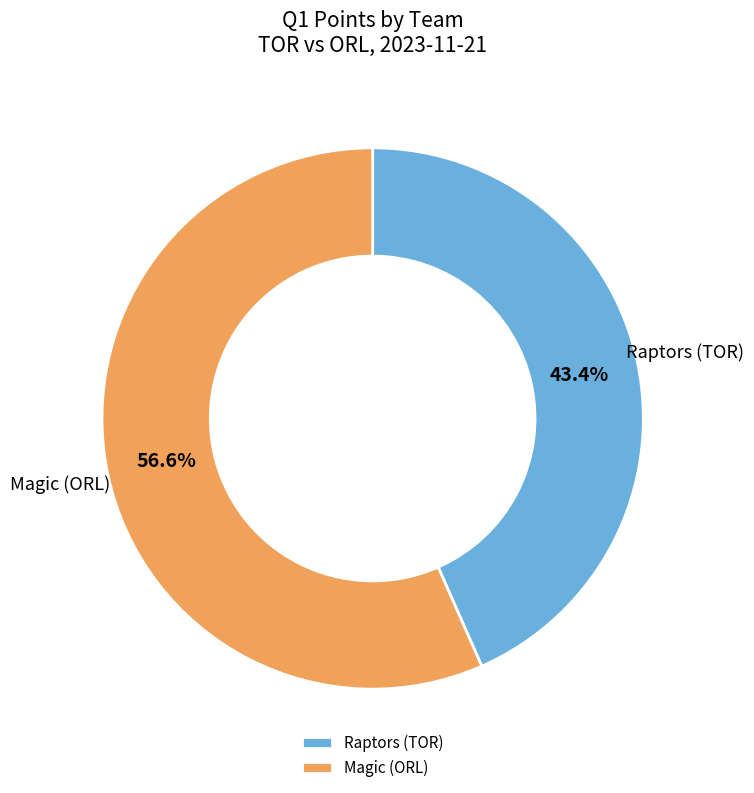

What percentage do Raptors (TOR) and Magic (ORL) together represent?

100.0%